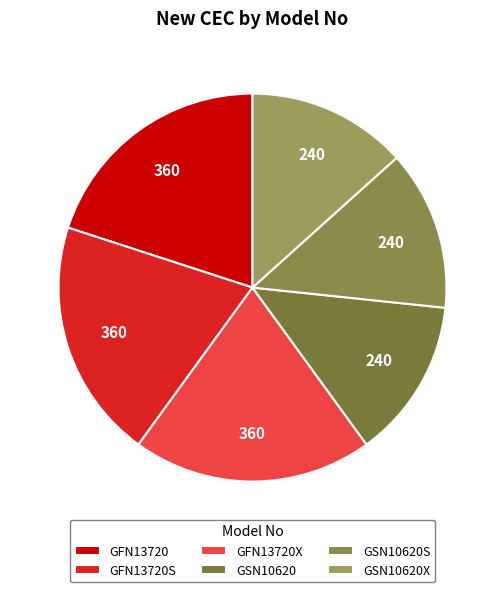

Rank the categories by value from highest to lowest.

GFN13720, GFN13720S, GFN13720X, GSN10620, GSN10620S, GSN10620X